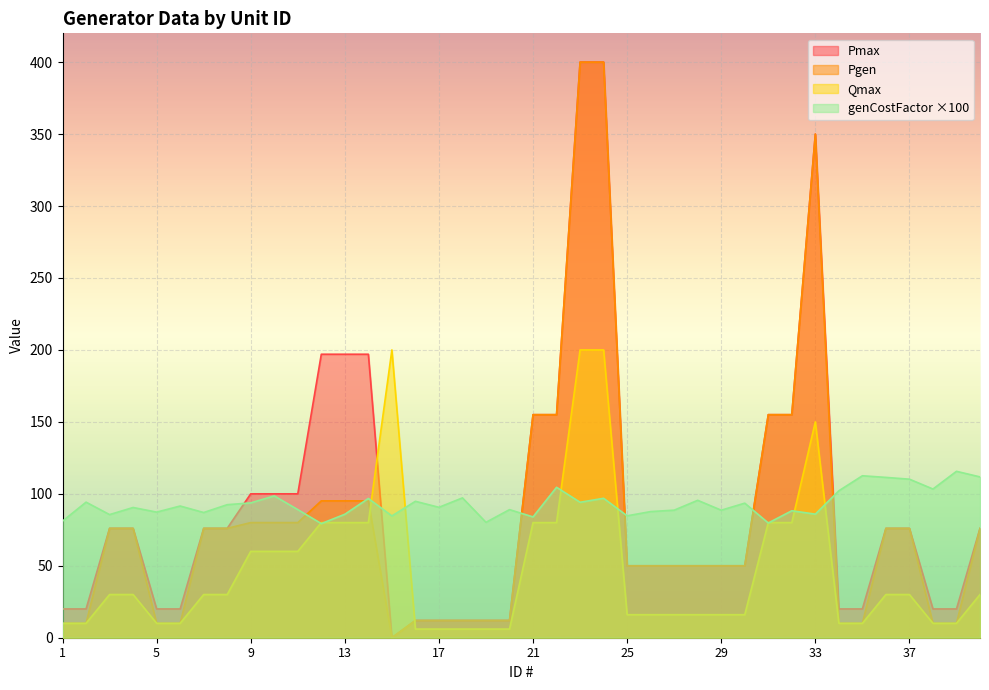

At which category is the sum across all series the highest?

24